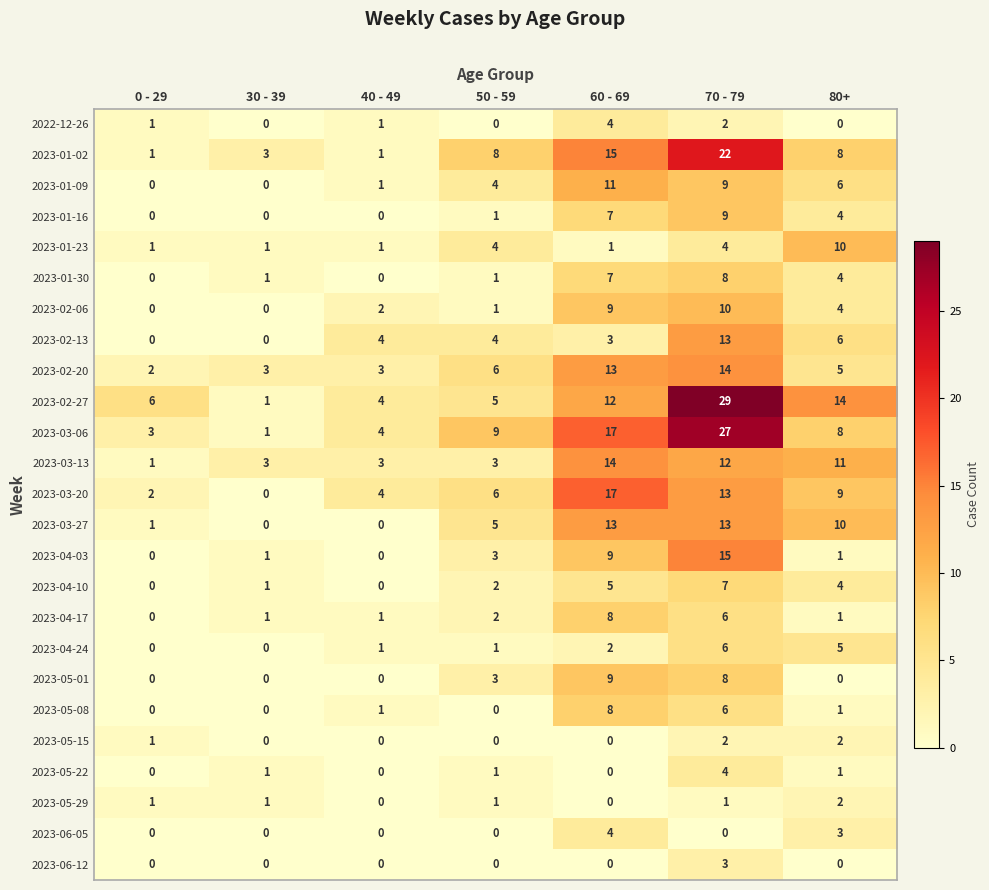

How many series are shown in this chart?

25